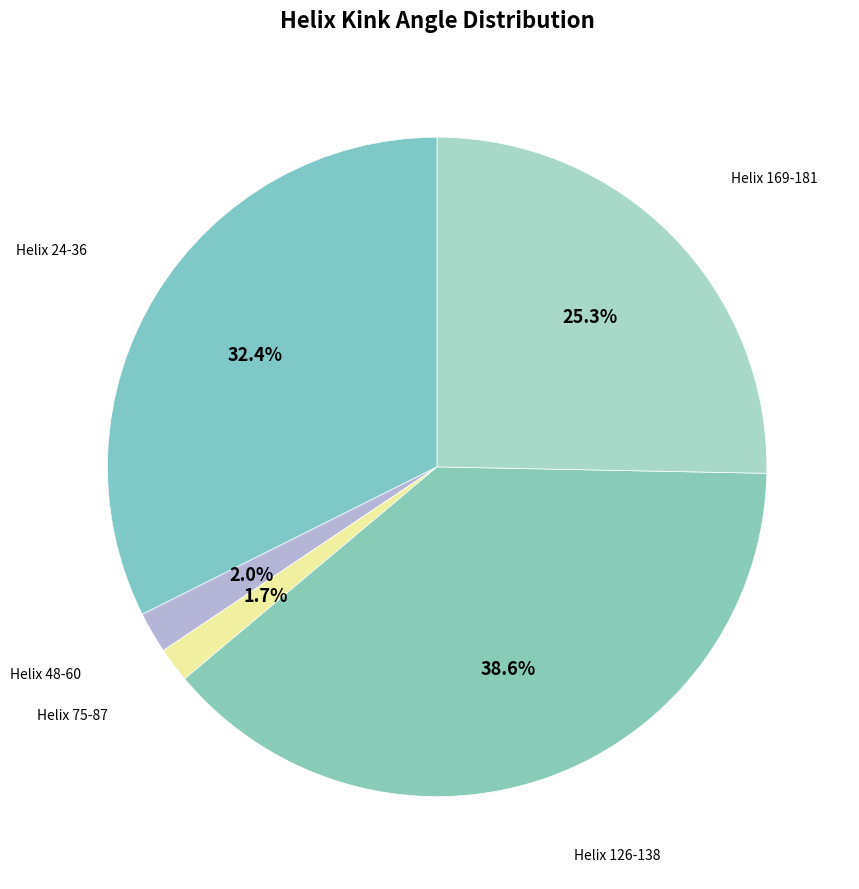

Does Helix 48-60 account for over 50% of the chart?

No